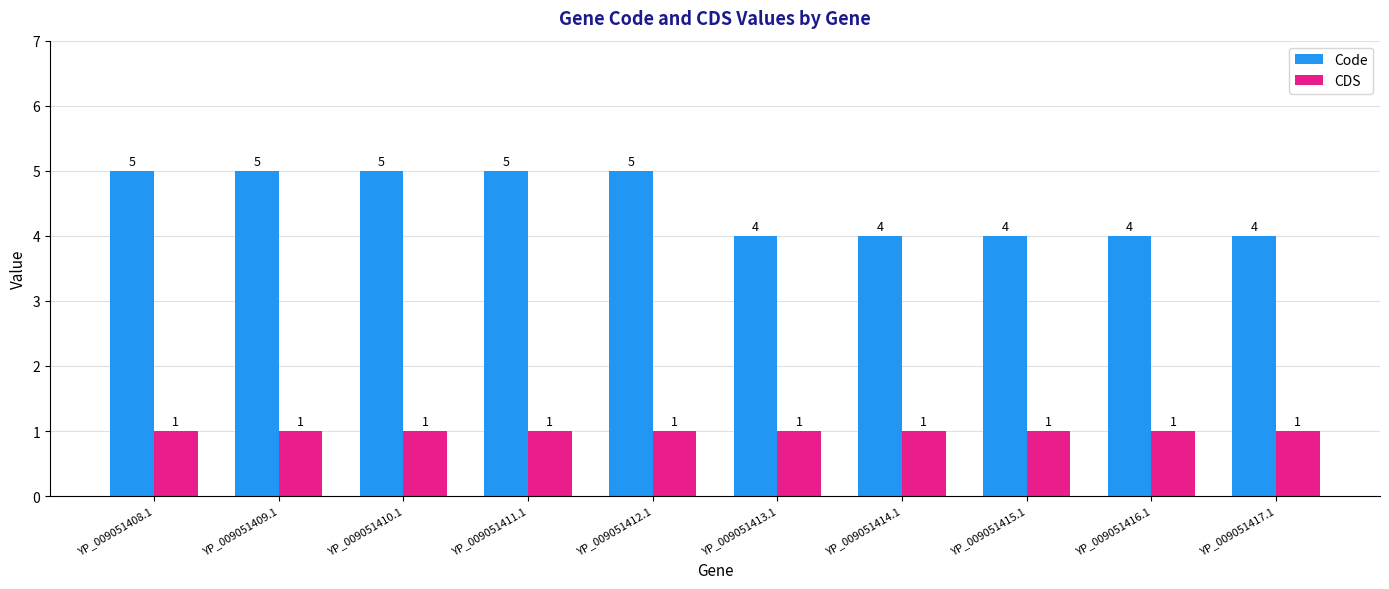

Reading left to right, what are all the values shown in this chart?

Code: 5	5	5	5	5	4	4	4	4	4
CDS: 1	1	1	1	1	1	1	1	1	1